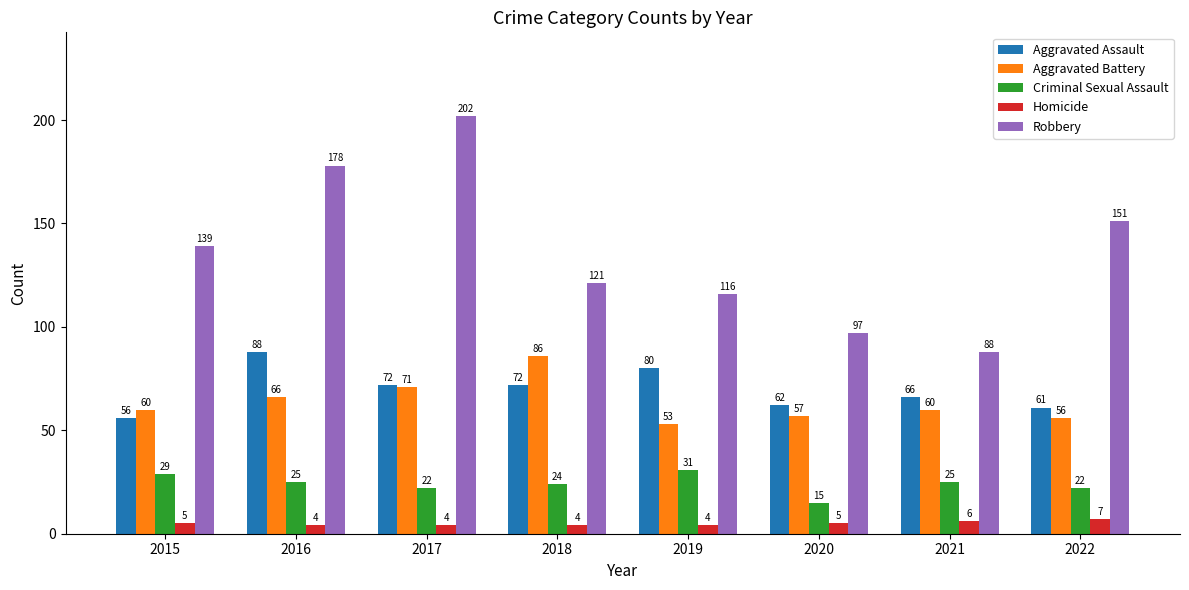

Reading right to left, extract all data points from this chart.

Aggravated Assault: 61	66	62	80	72	72	88	56
Aggravated Battery: 56	60	57	53	86	71	66	60
Criminal Sexual Assault: 22	25	15	31	24	22	25	29
Homicide: 7	6	5	4	4	4	4	5
Robbery: 151	88	97	116	121	202	178	139